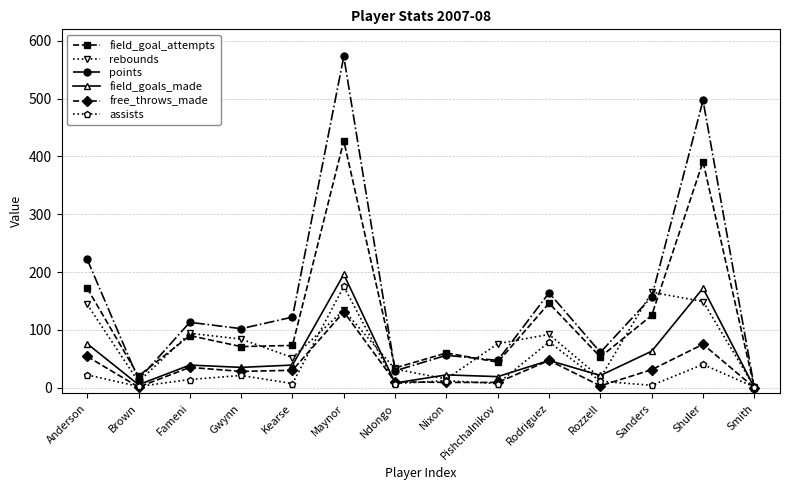

Between Anderson and Kearse, which series saw the biggest shift?

points